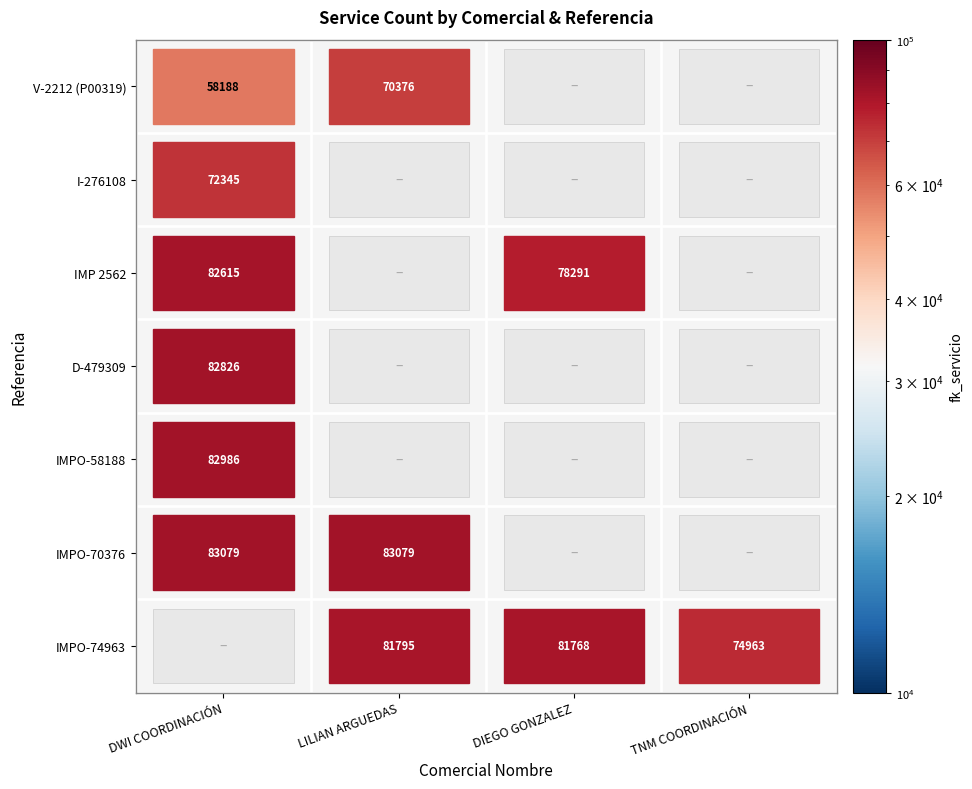

Rank the categories by TNM COORDINACIÓN value from lowest to highest.

V-2212 (P00319), I-276108, IMP 2562, D-479309, IMPO-58188, IMPO-70376, IMPO-74963